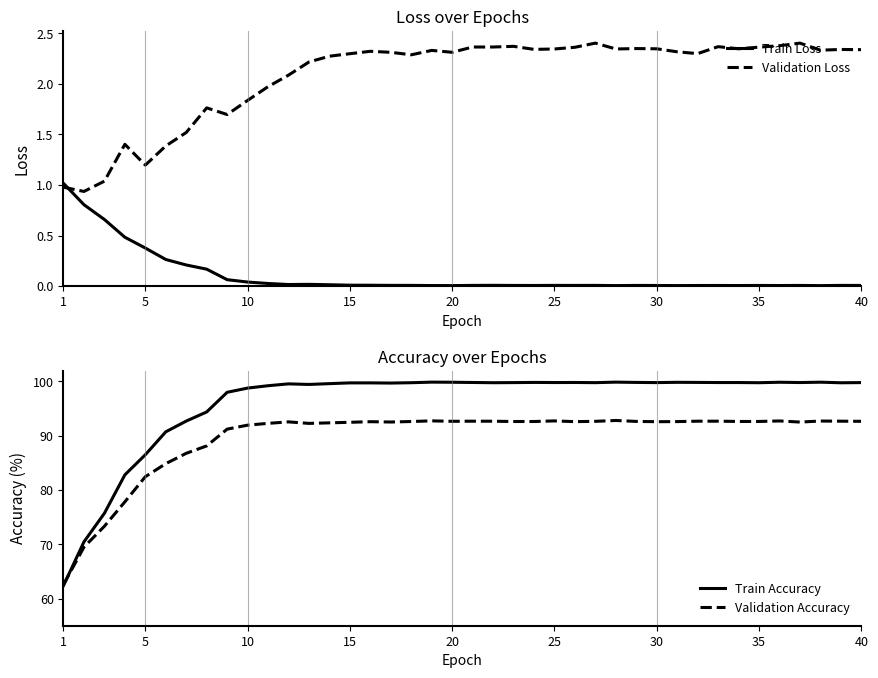

True or false: Train Accuracy has more than 1 points higher than both neighbors.

True